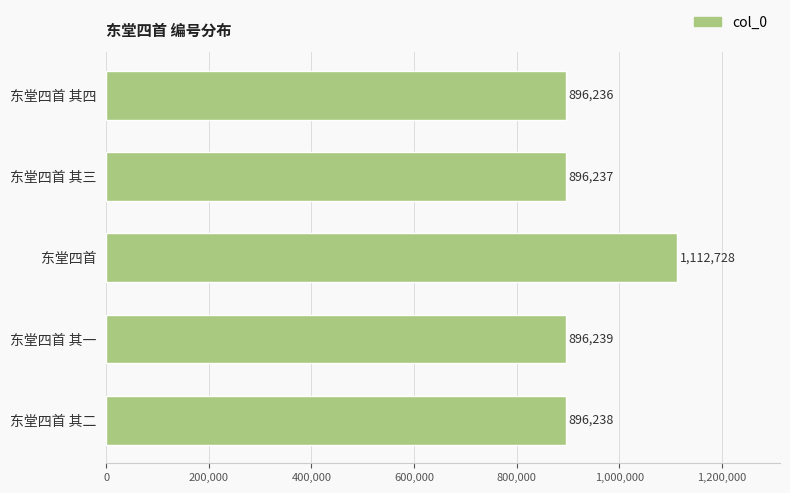

What is the change in value from 东堂四首 其四 to 东堂四首 其三?

+1